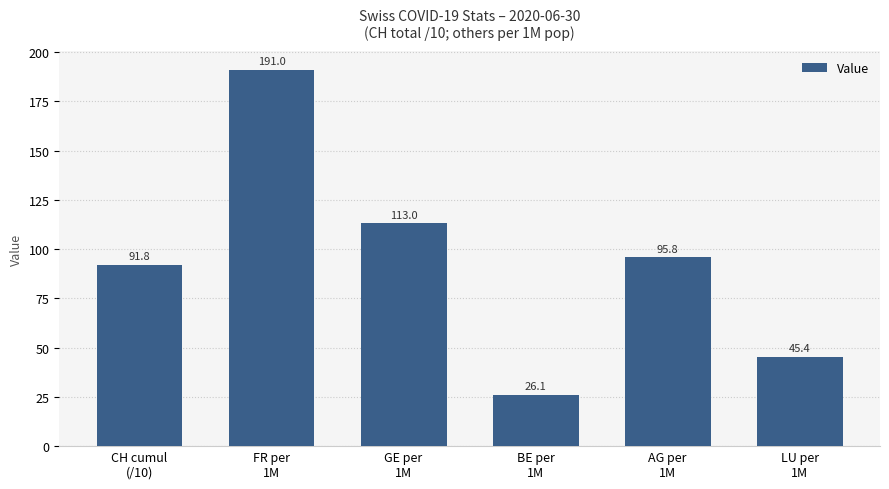

How many data points are less than 95?

3